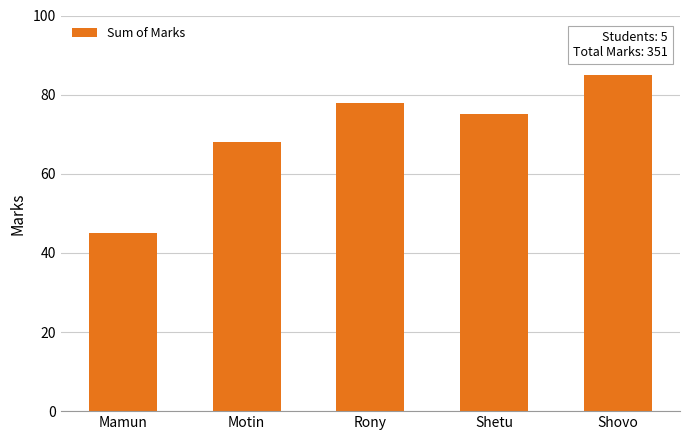

Is it true that the value at Motin is 68?

True